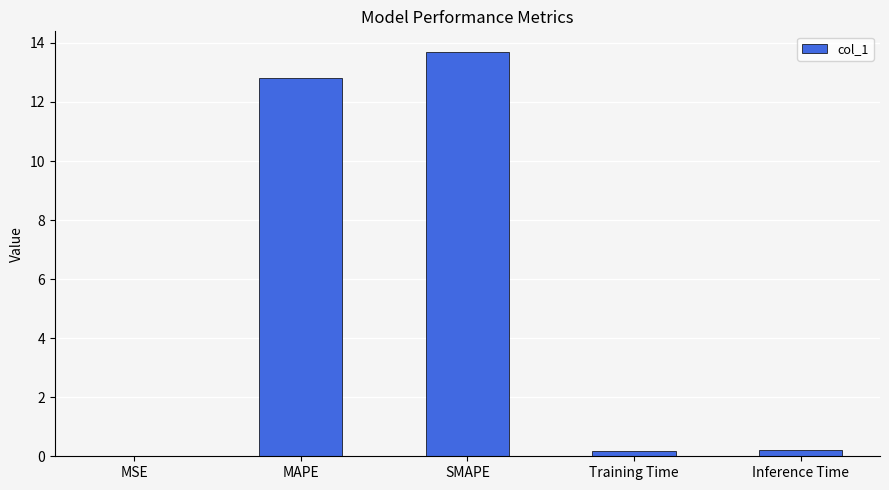

Which label corresponds to the largest value in the chart?

SMAPE